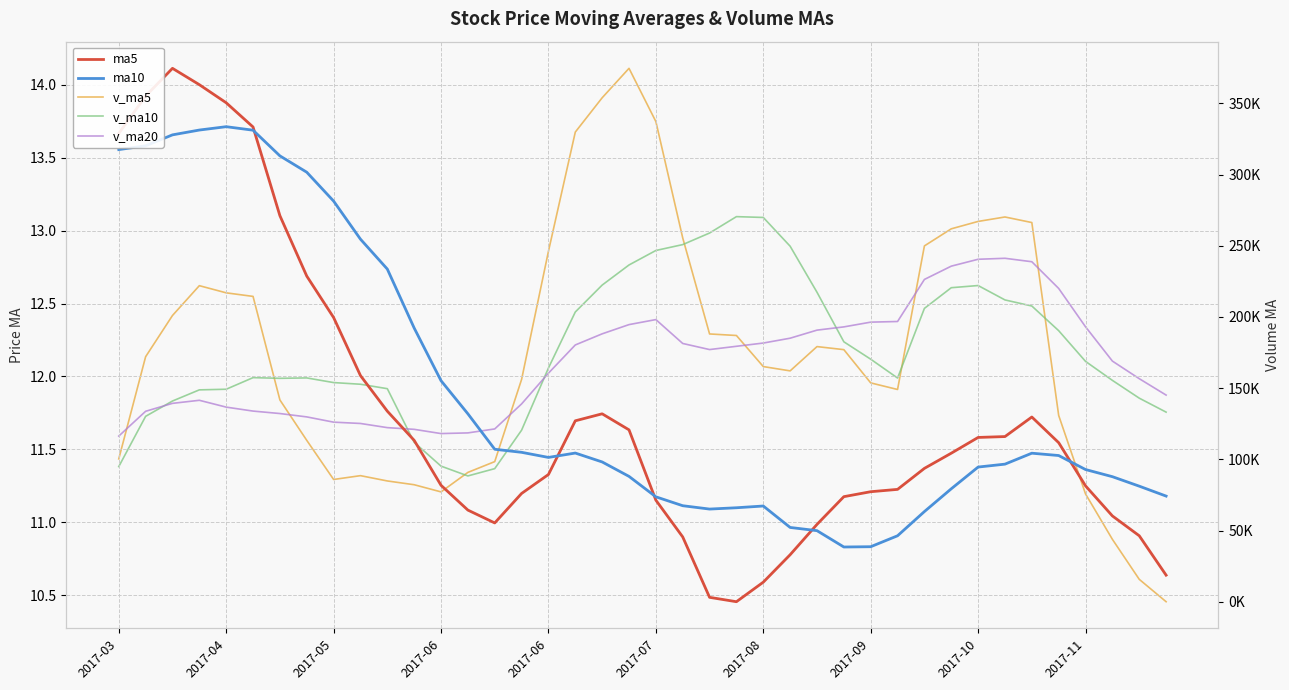

At which label is v_ma10 closest to 179383?

27